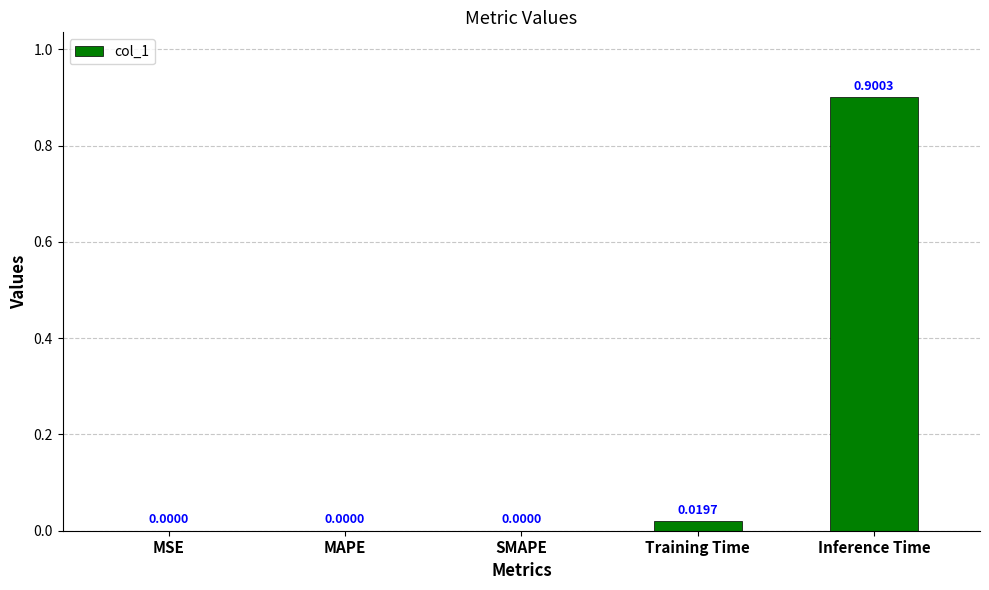

Are the bars horizontal?

No